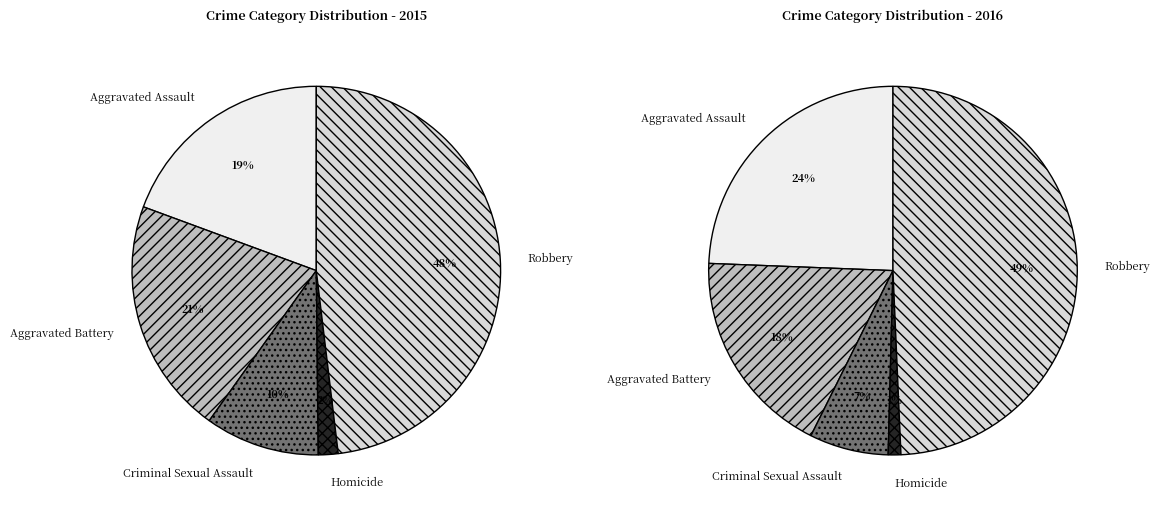

Is there any slice that represents more than half of the pie?

No